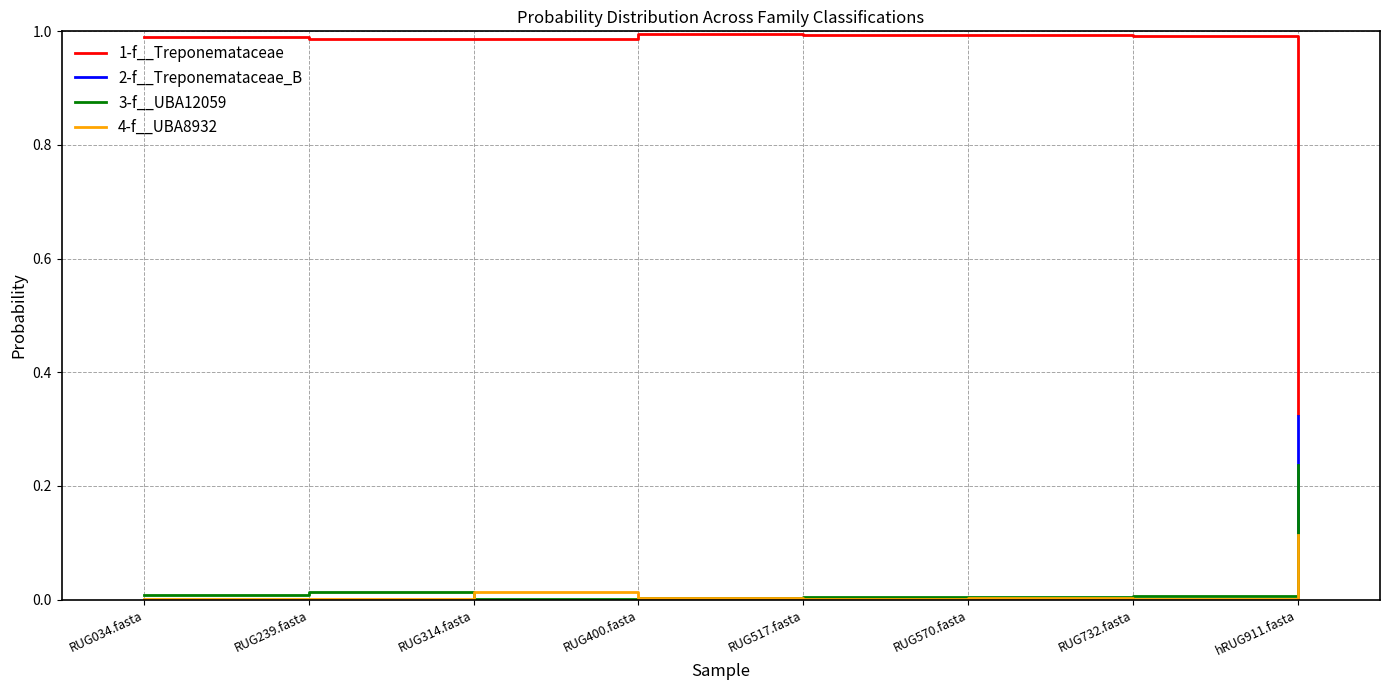

In 4-f__UBA8932, how many points are lower than both neighbors (excluding endpoints)?

3